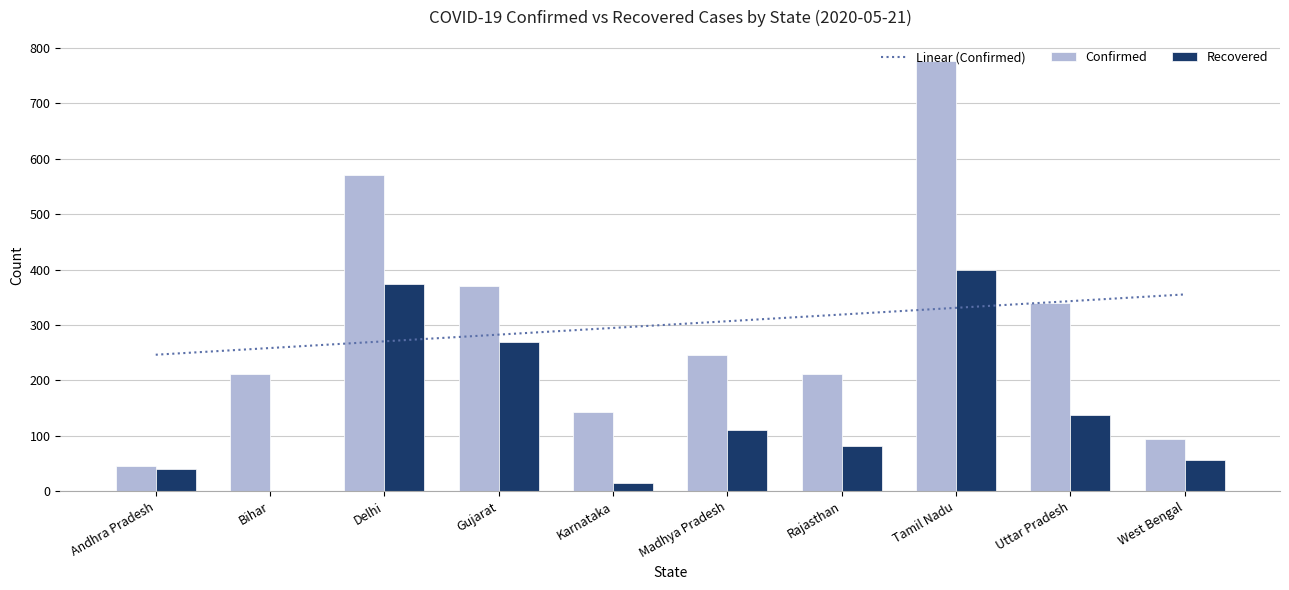

What is the difference between the maximum and minimum values in the Recovered series?

400